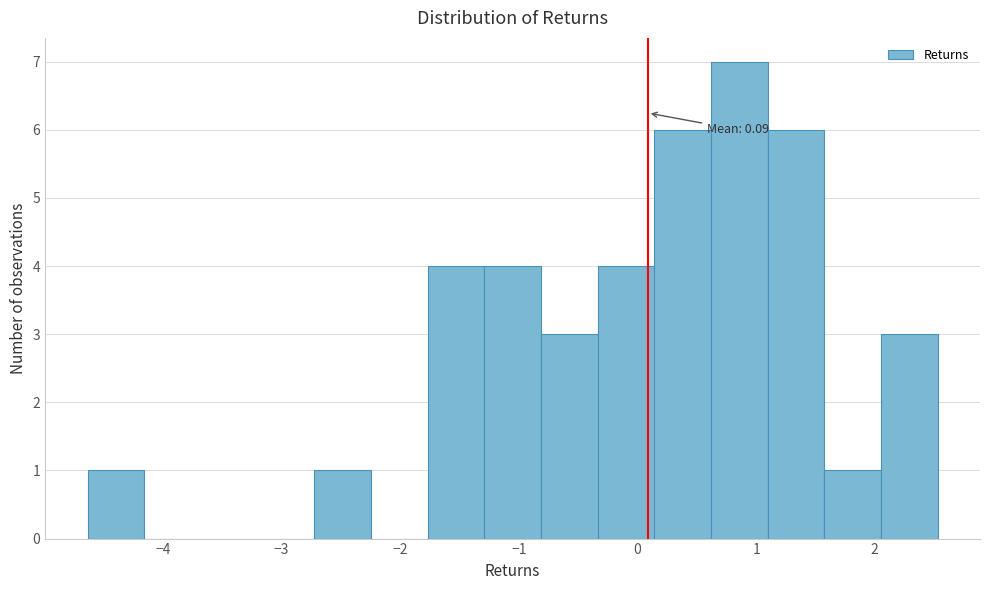

Over which range of the x-axis is the bar tallest?

0.6 to 1.1